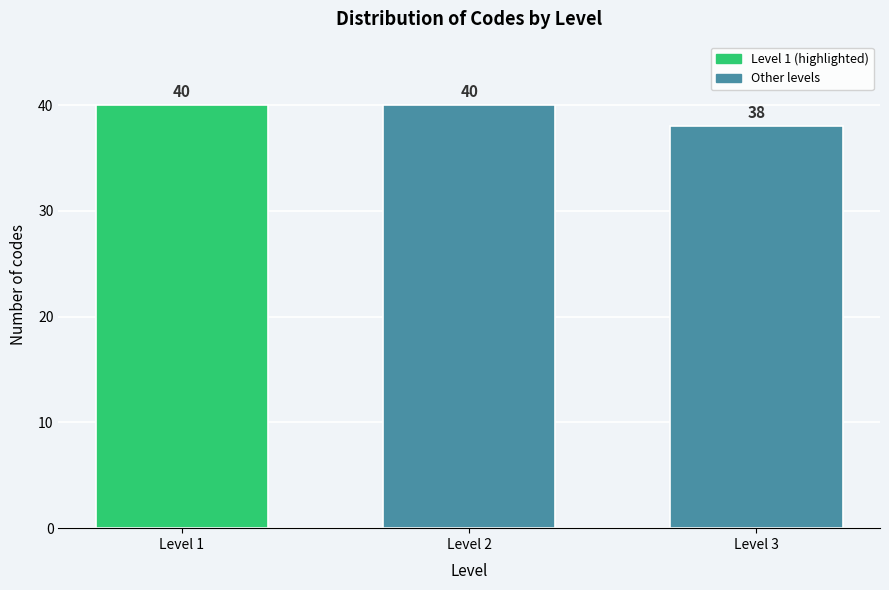

Reading right to left, what are all the values shown in this chart?

38	40	40